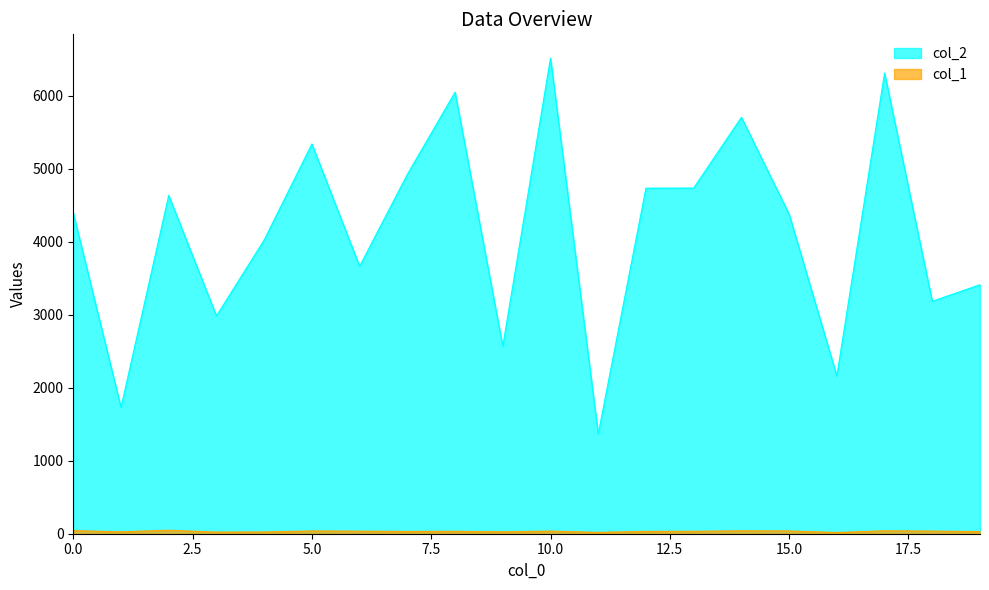

Is it true that col_2 equals 2461 at 15.0?

False